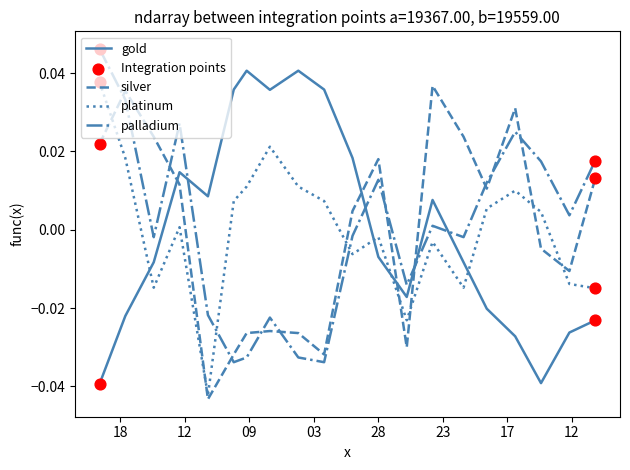

How many intersections are there between platinum and silver?

7